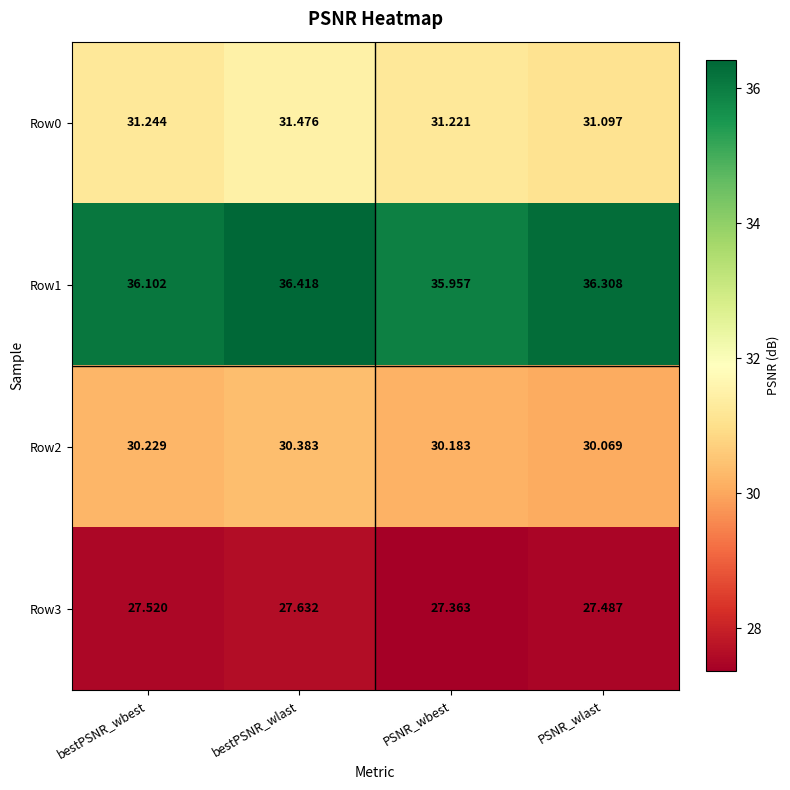

At which category is the sum across all series the highest?

bestPSNR_wlast